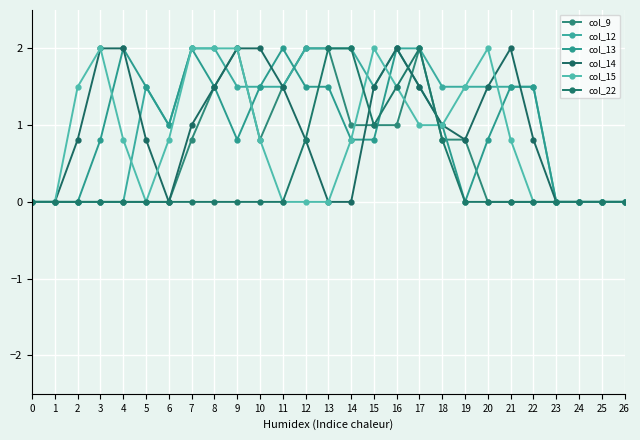

Is the value of col_13 at 19 greater than the value of col_14 at 20?

No